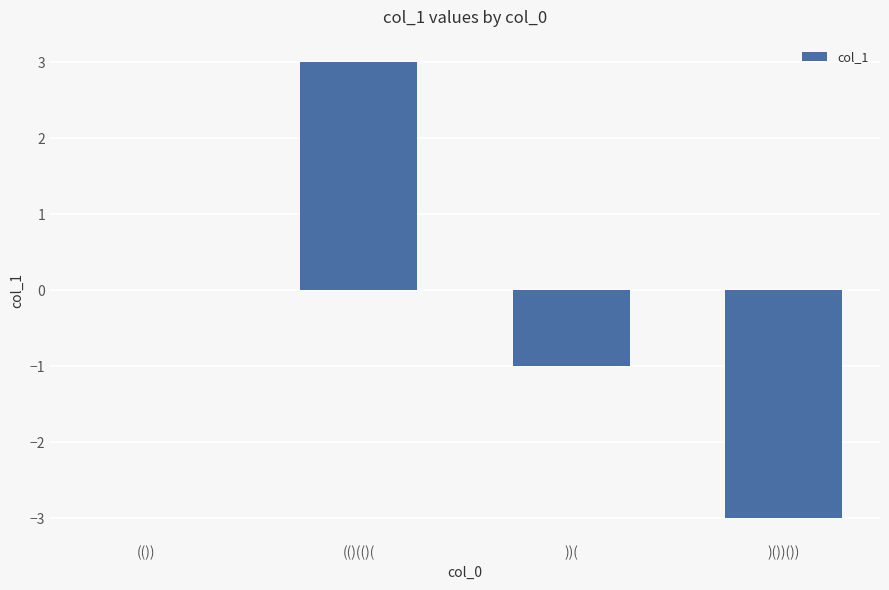

What value does the data have at ))(?

-1